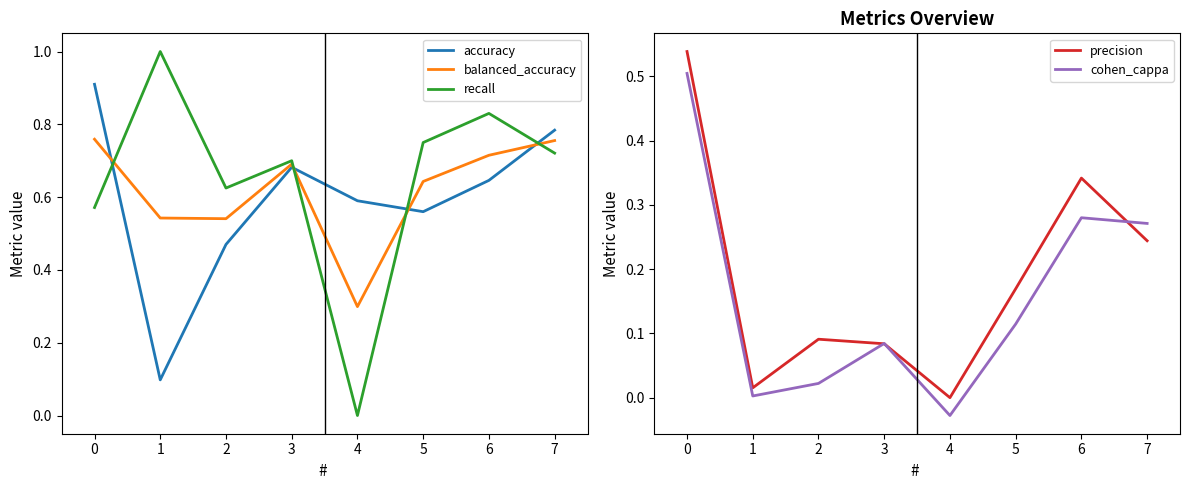

Reading right to left, transcribe all the data shown in this chart.

accuracy: 0.8	0.6	0.6	0.6	0.7	0.5	0.1	0.9
balanced_accuracy: 0.8	0.7	0.6	0.3	0.7	0.5	0.5	0.8
recall: 0.7	0.8	0.8	0.0	0.7	0.6	1.0	0.6
precision: 0.2	0.3	0.2	0.0	0.1	0.1	0.0	0.5
cohen_cappa: 0.3	0.3	0.1	-0.0	0.1	0.0	0.0	0.5